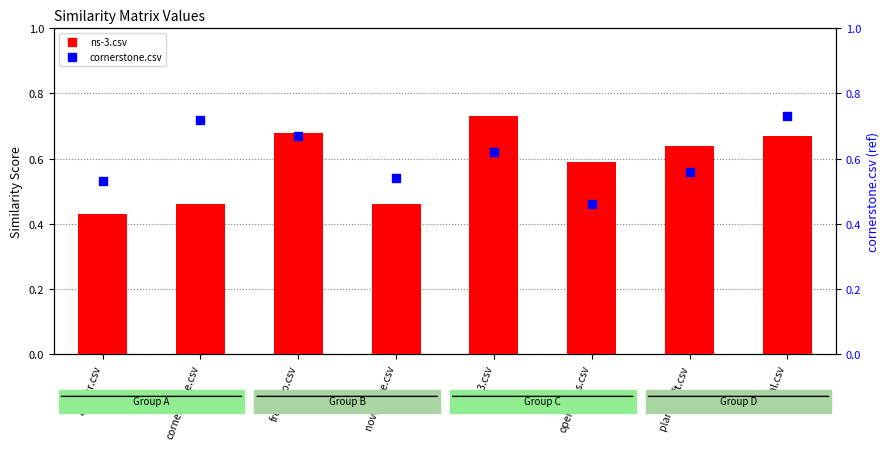

Which series has the largest Y range (max minus min)?

ns-3.csv